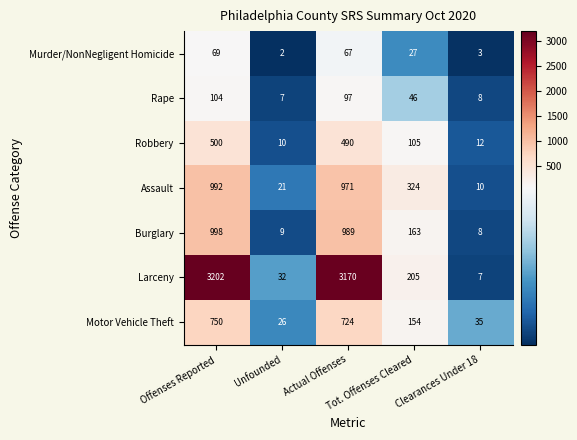

What is the difference between the maximum and second lowest values in the Larceny series?

3170